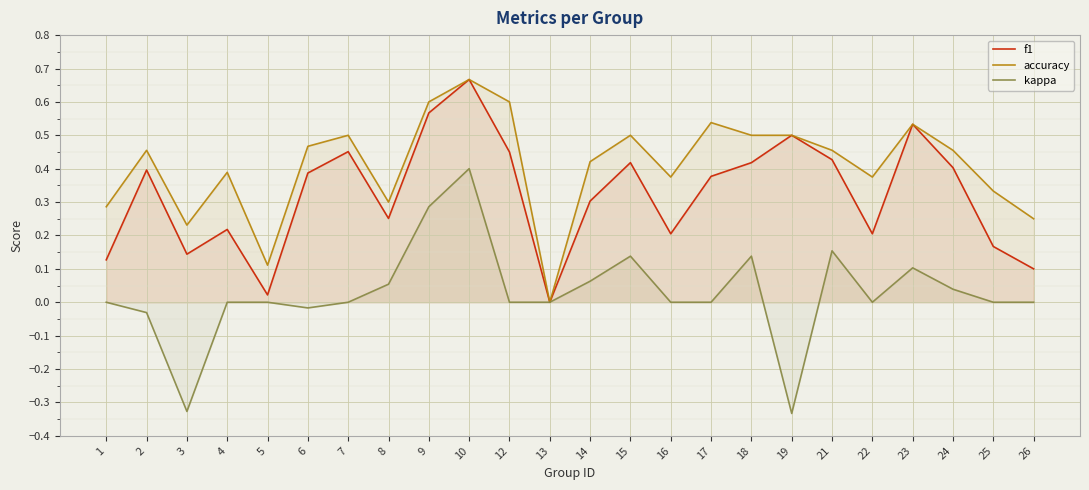

True or false: f1 has a value of 0.0 at 5.

False